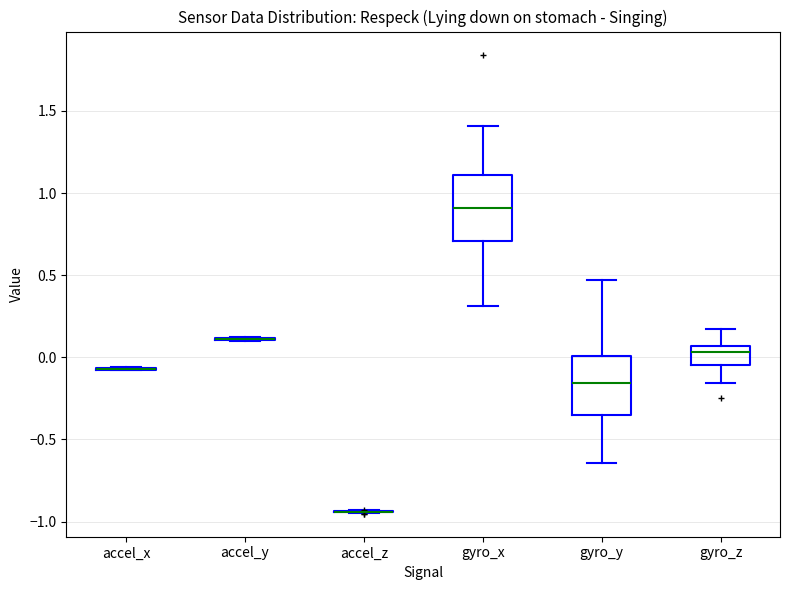

Where does the lower whisker of the box for gyro_x end on the y-axis? The values are not printed on the chart, so give them approximately, as read against the axis.

0.30